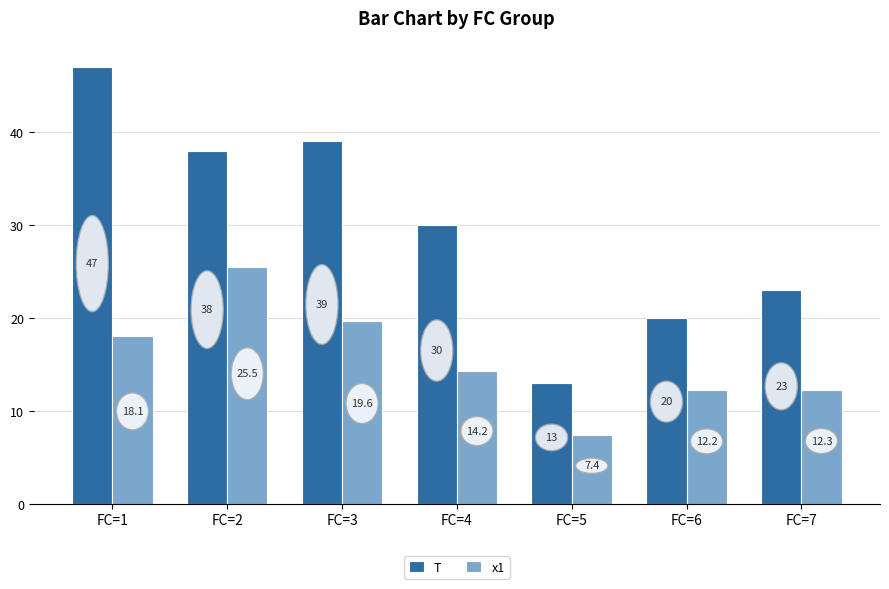

How many distinct data groups are displayed?

2